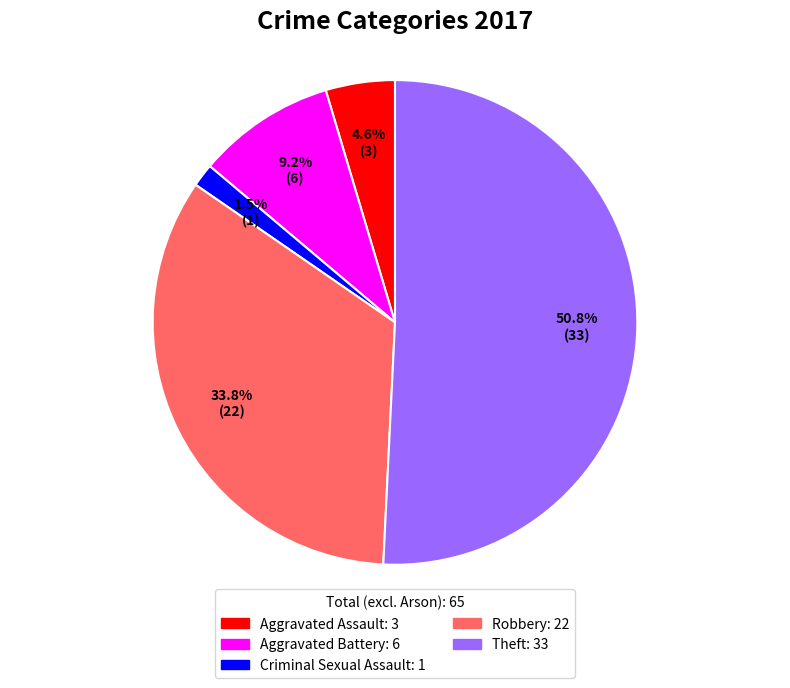

To the nearest percent, what portion does Theft represent?

51%